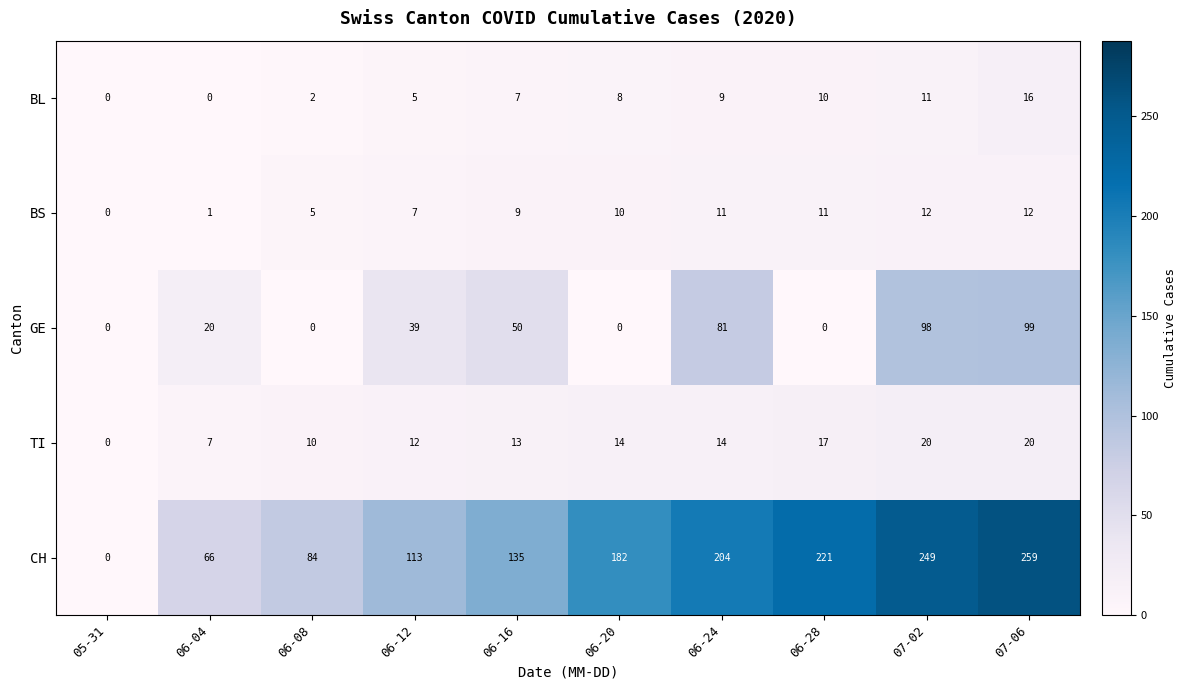

At how many categories does at least one series exceed 23?

9